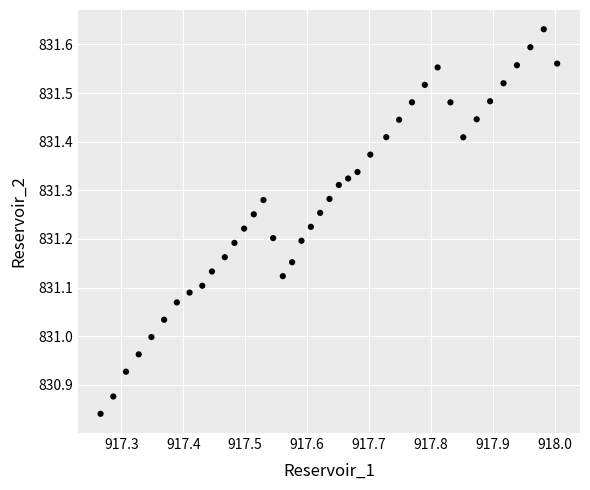

What is the range of Y values (max minus min)?

0.8